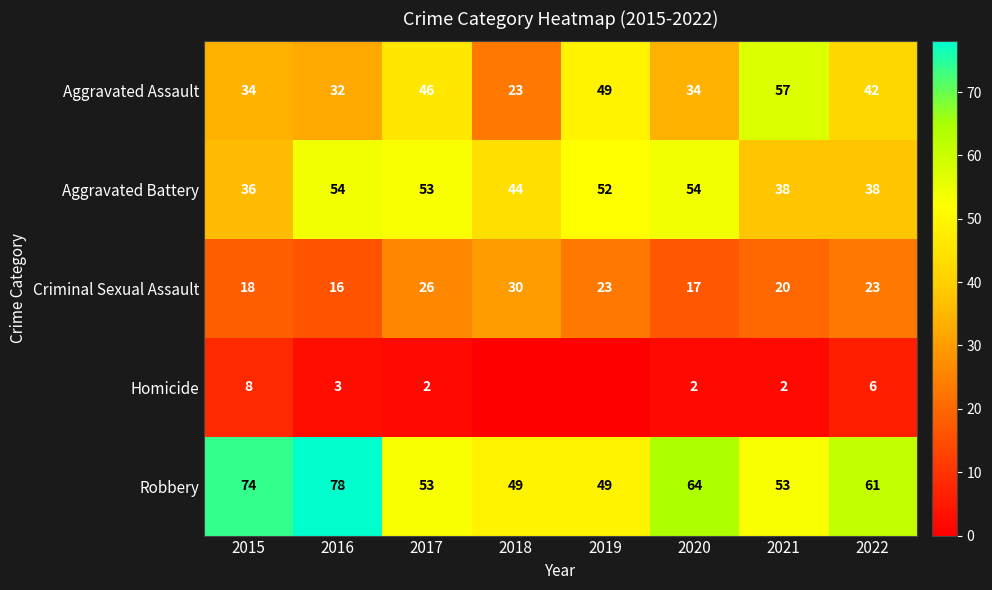

Is the value of Homicide at 2015 greater than the value of Robbery at 2015?

No